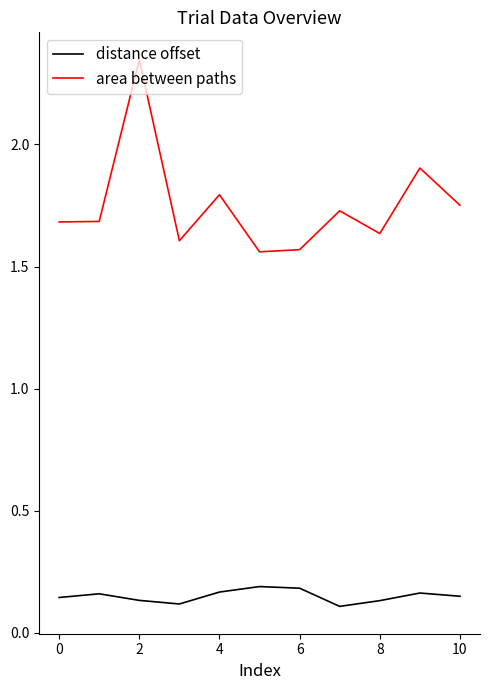

True or false: area between paths and distance offset intersect in this chart.

False